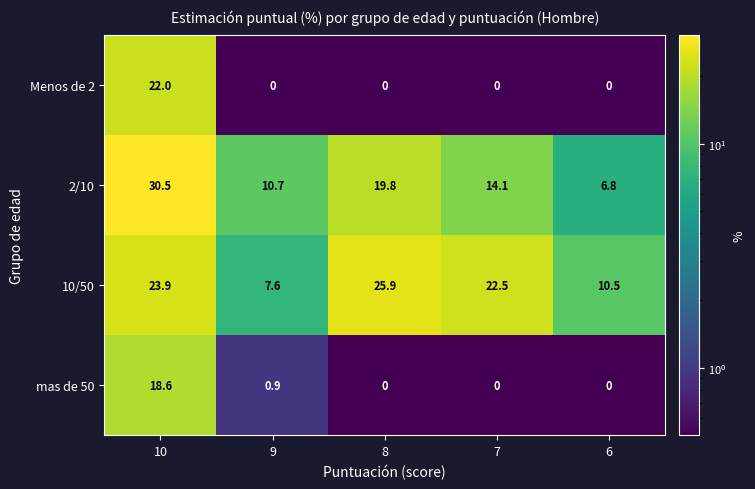

Between 10 and 8, which series saw the biggest shift?

Menos de 2